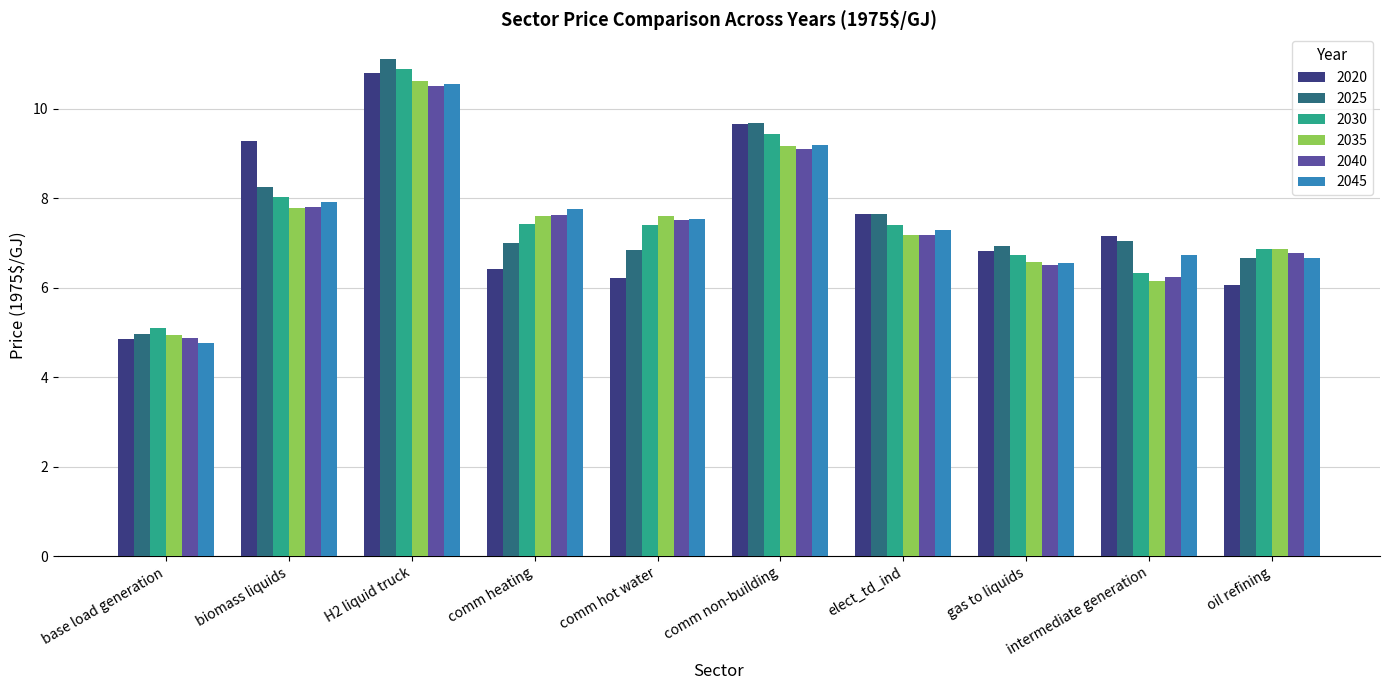

What value does the 2035 series have at intermediate generation?

6.1